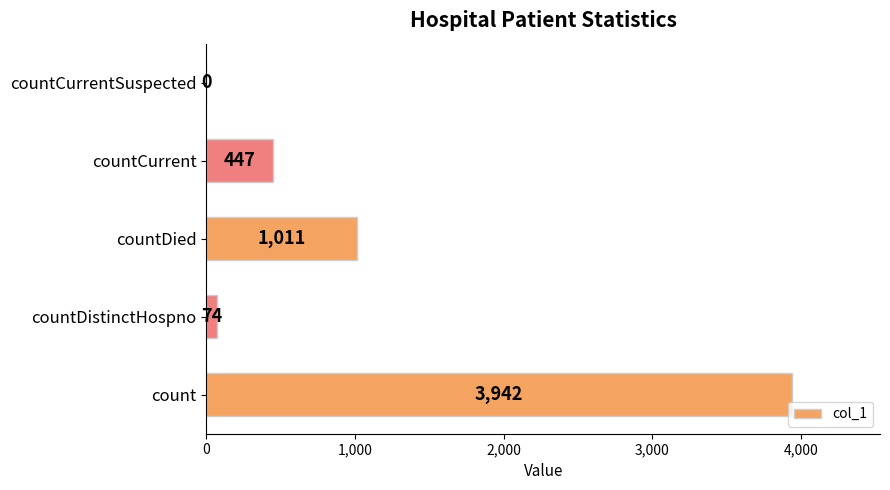

What is the sum of all values?

5474